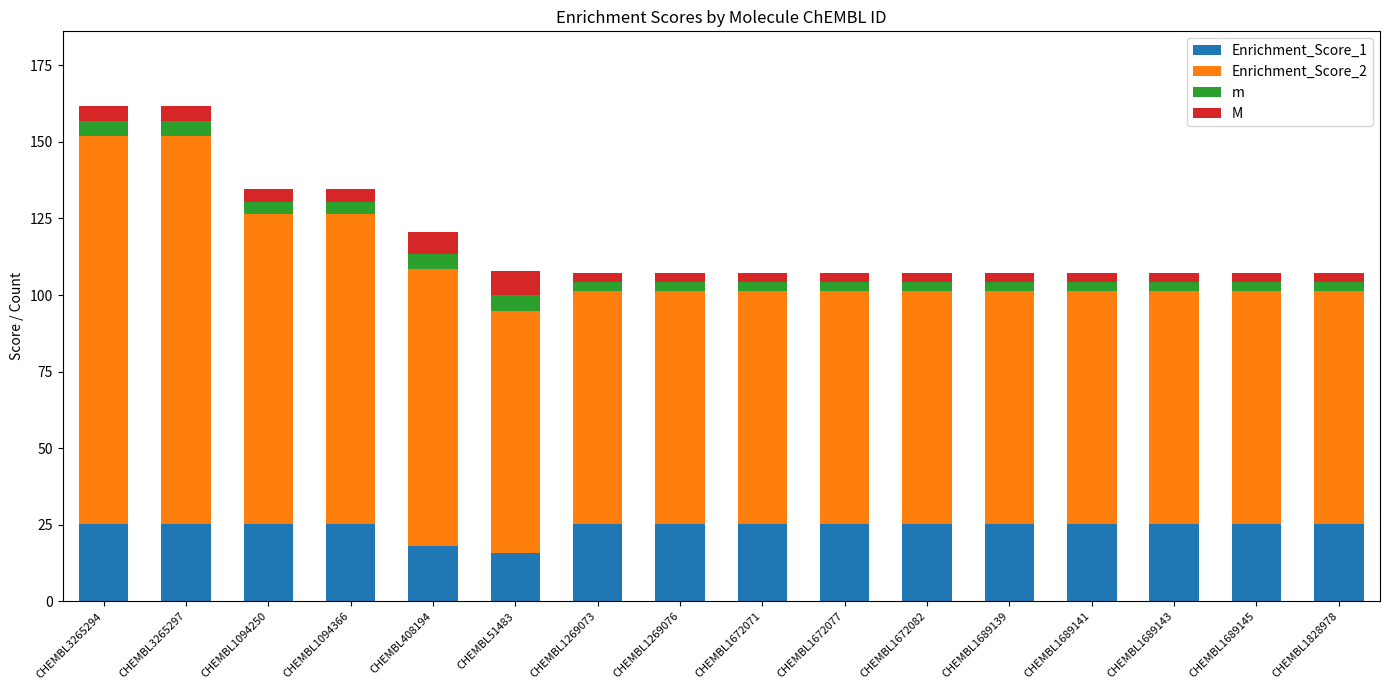

Are the bars horizontal?

No